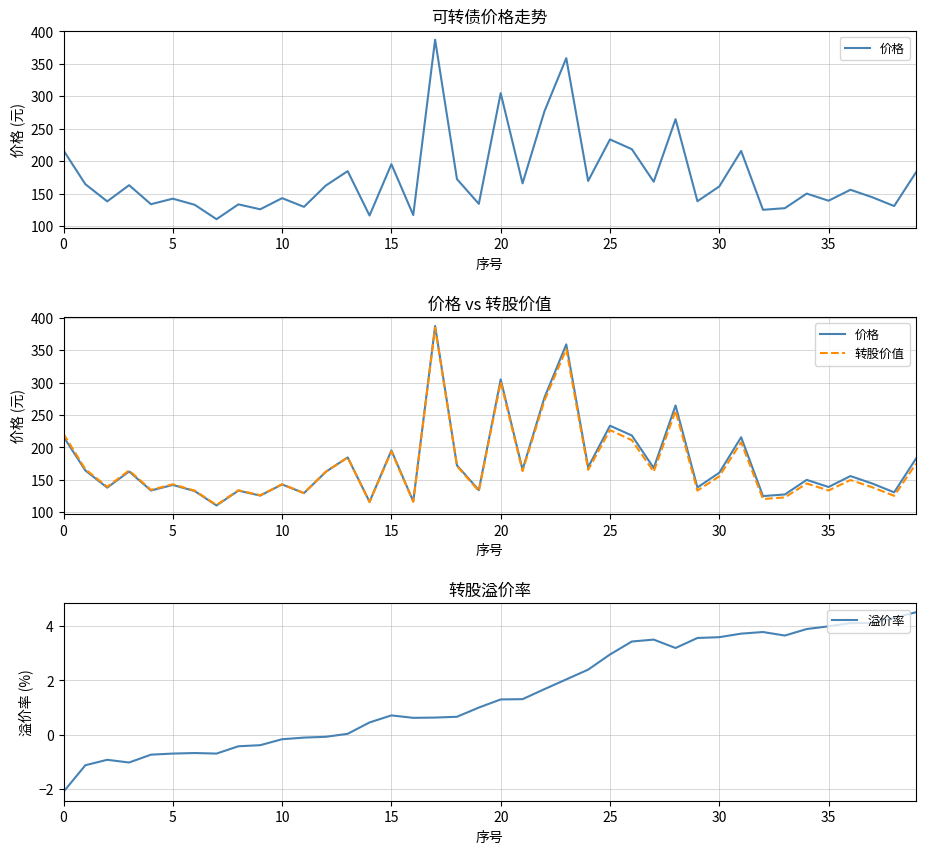

What is the lowest value of the 溢价率 series?

-2.1